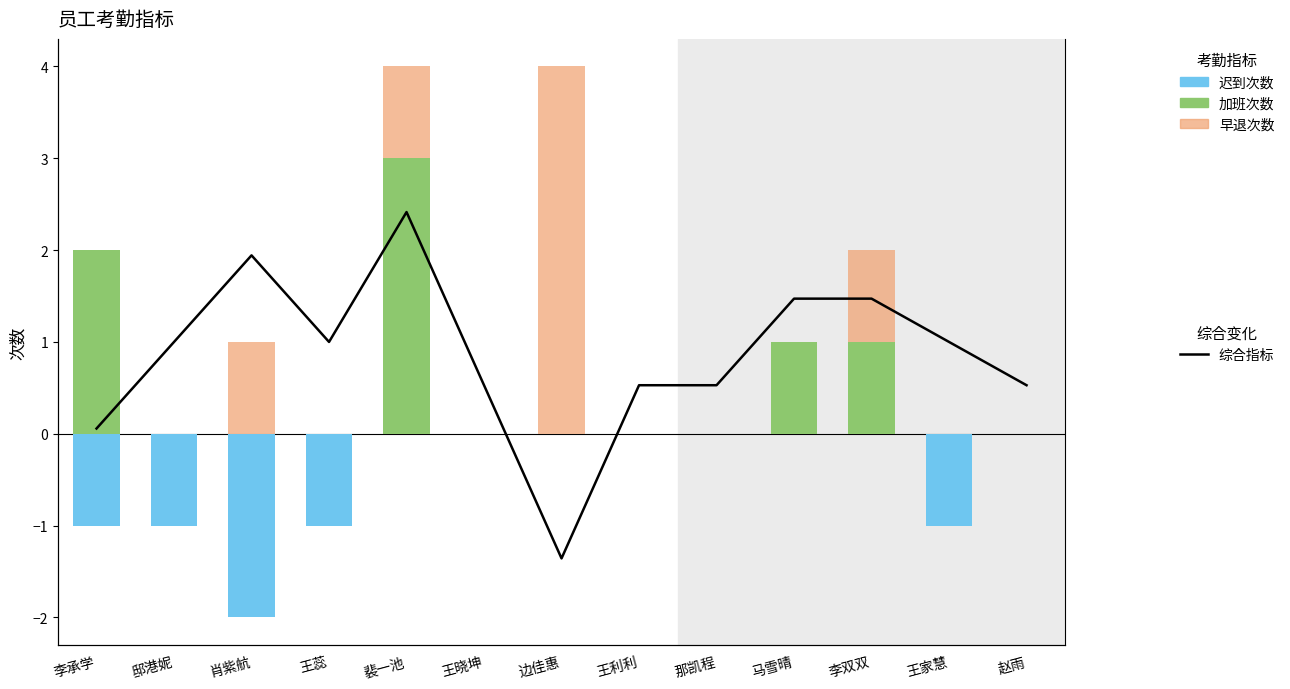

Which series has the largest total across all categories?

综合指标